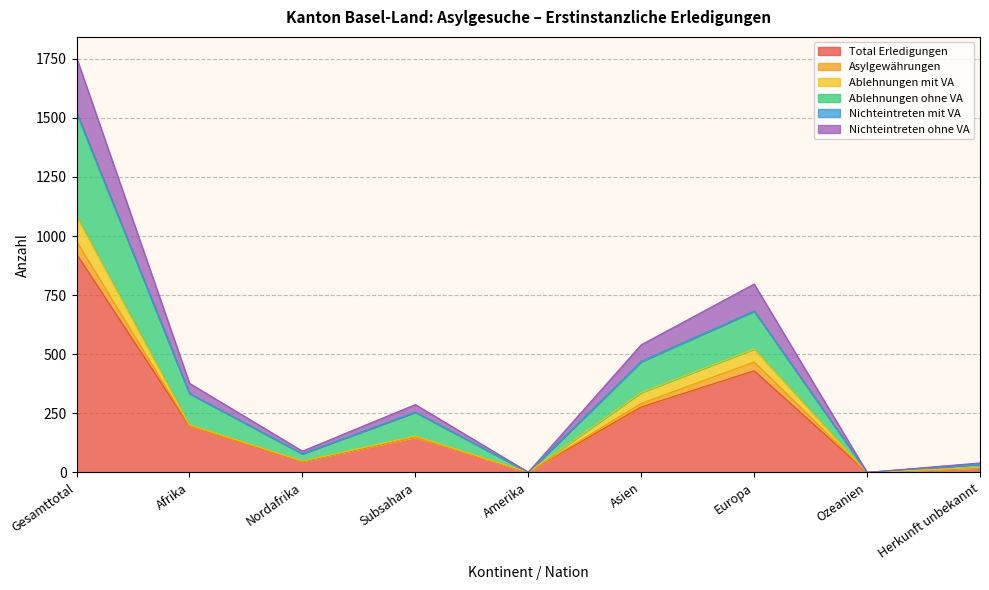

The value of Total Erledigungen at Gesamttotal is 1596. True or false?

False